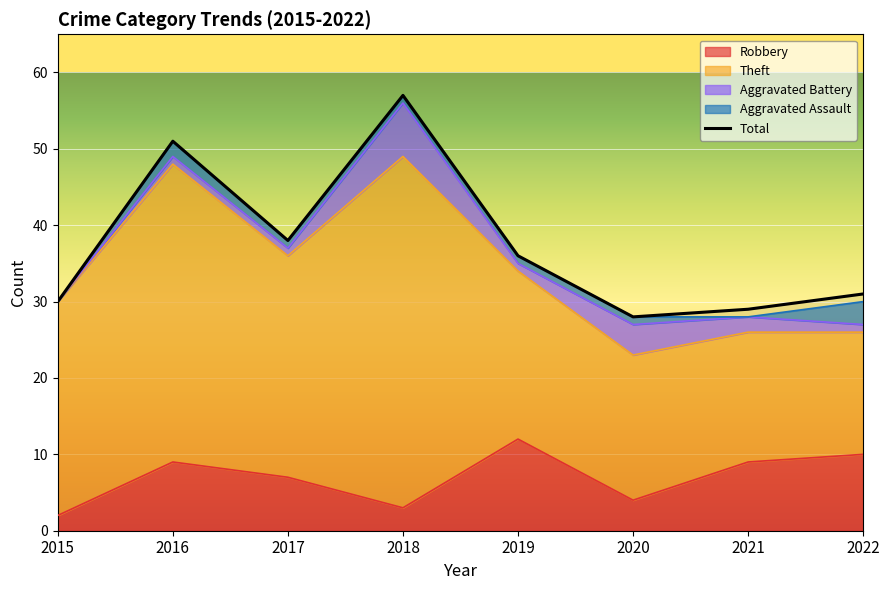

Reading left to right, transcribe all the data shown in this chart.

2015=30	2016=51	2017=38	2018=57	2019=36	2020=28	2021=29	2022=31